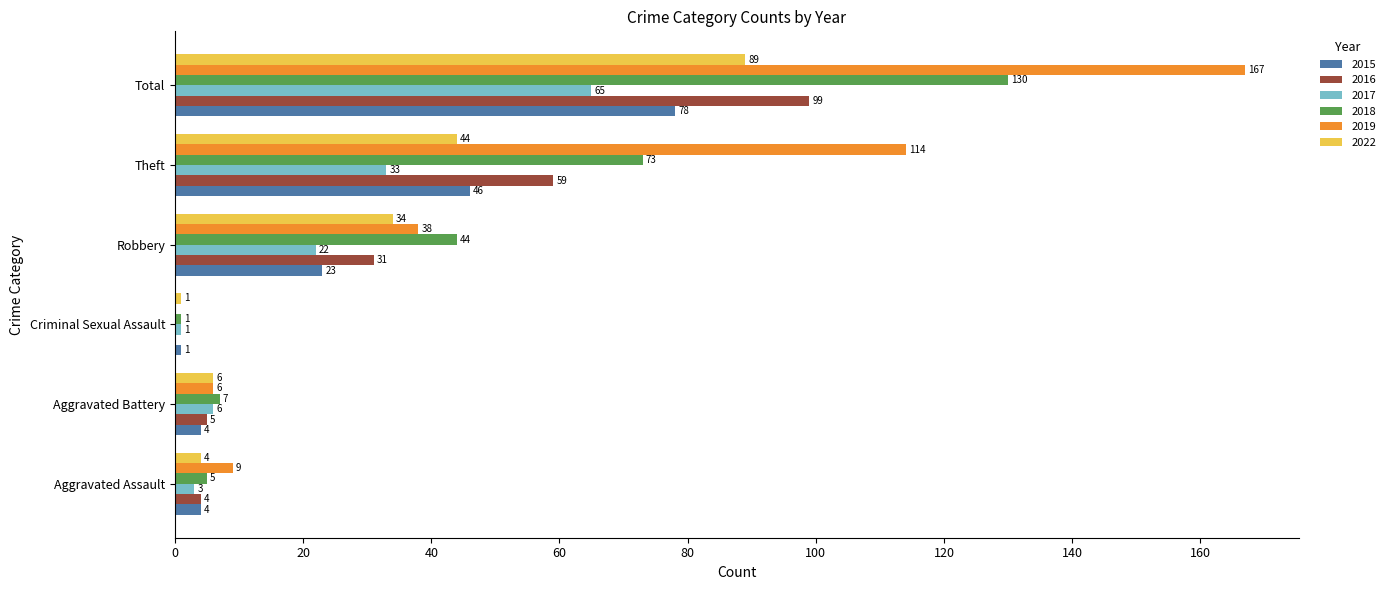

What is the total value across all series at Theft?

369